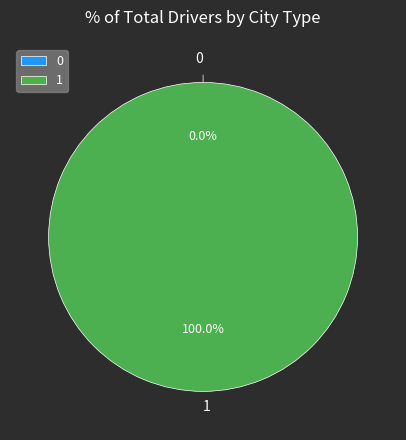

Is there any slice that represents more than half of the pie?

Yes